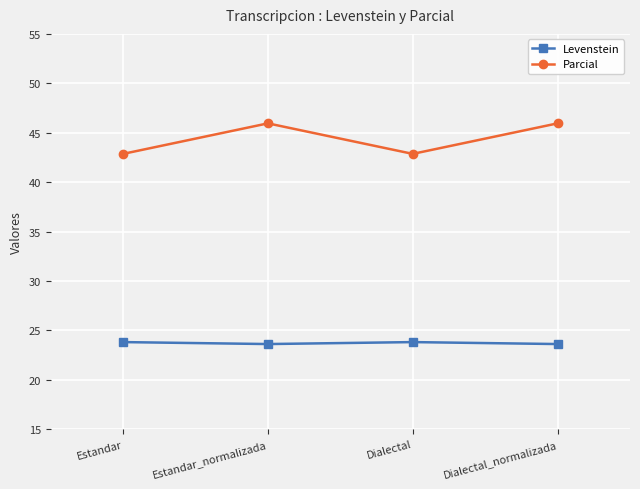

The value of Parcial at Estandar_normalizada is 45.9. True or false?

True